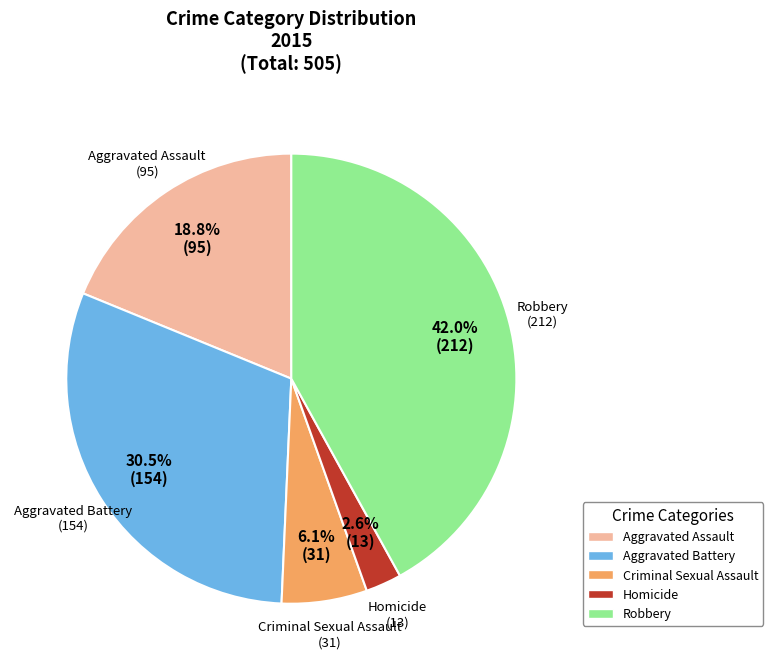

Is there a majority slice in this chart?

No